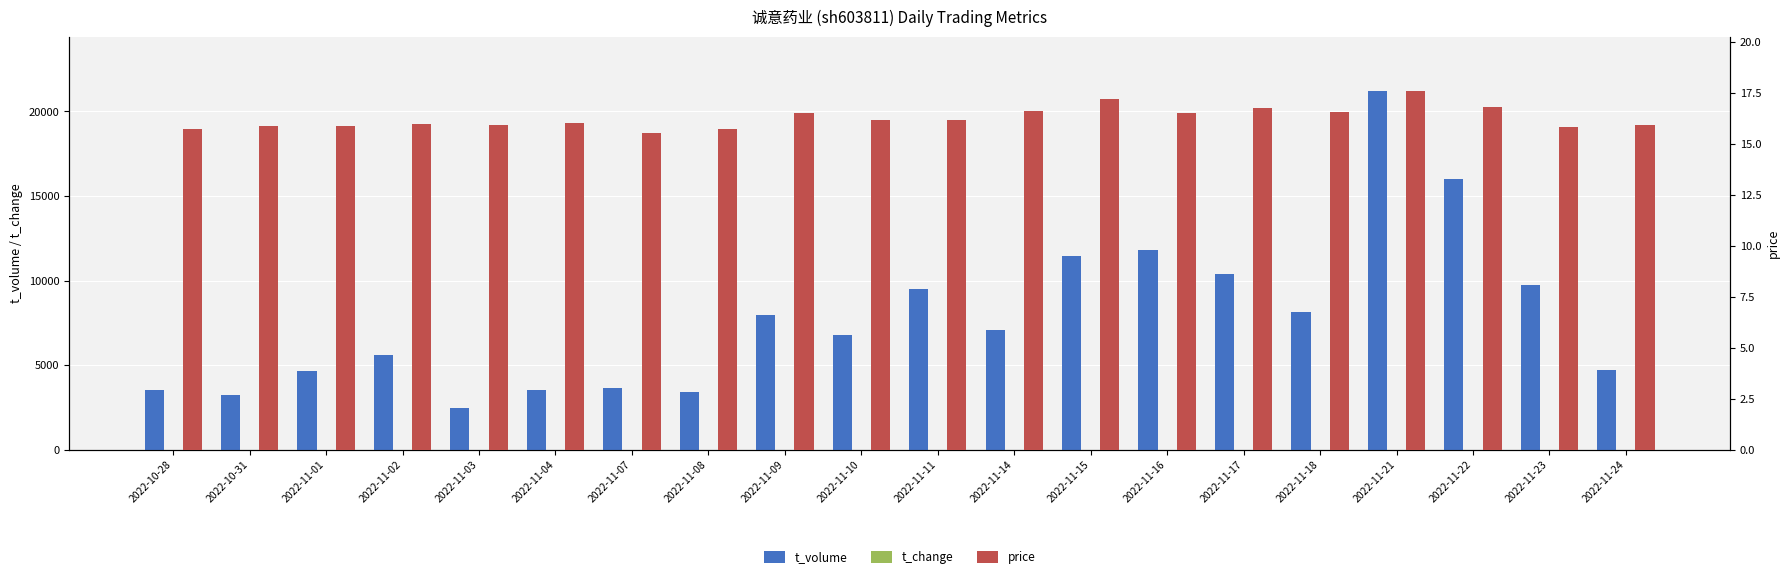

What position from the right is 2022-11-15?

8